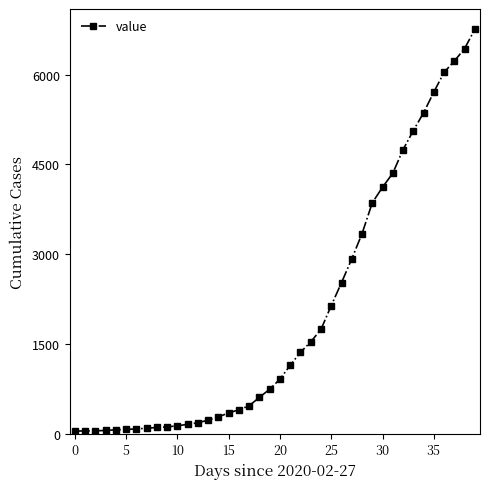

Count the number of categories in the chart.

40